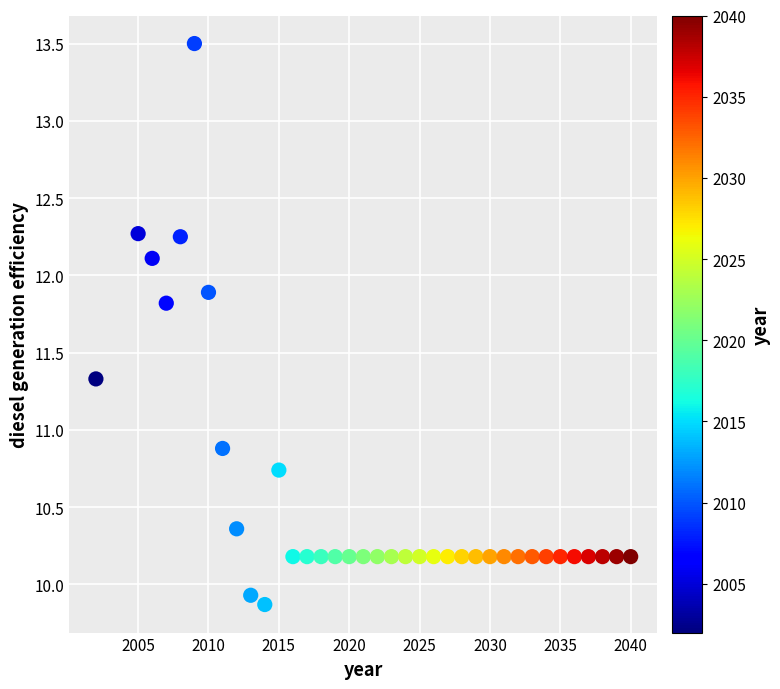

What is the range of X values (max minus min)?

38.0